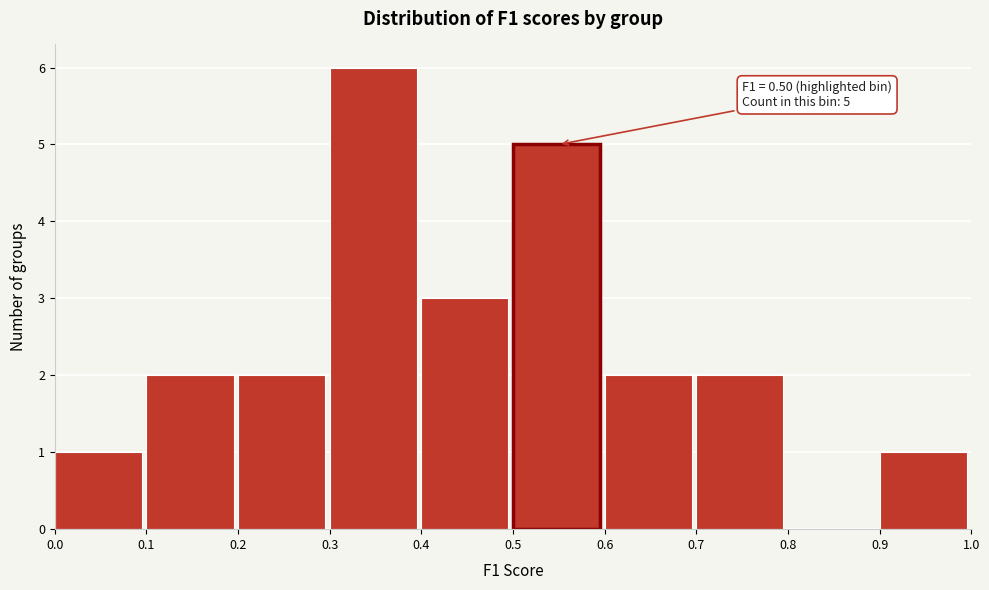

Over which range of the x-axis is the bar tallest?

0.3 to 0.4